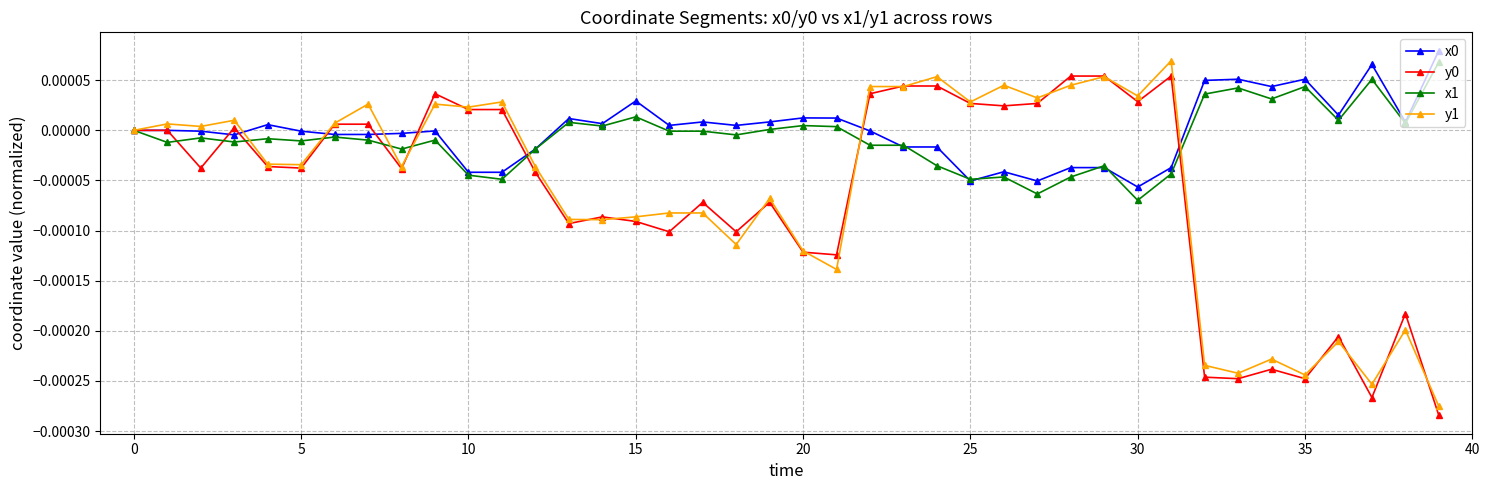

Does the chart display data point markers on the line(s)?

Yes